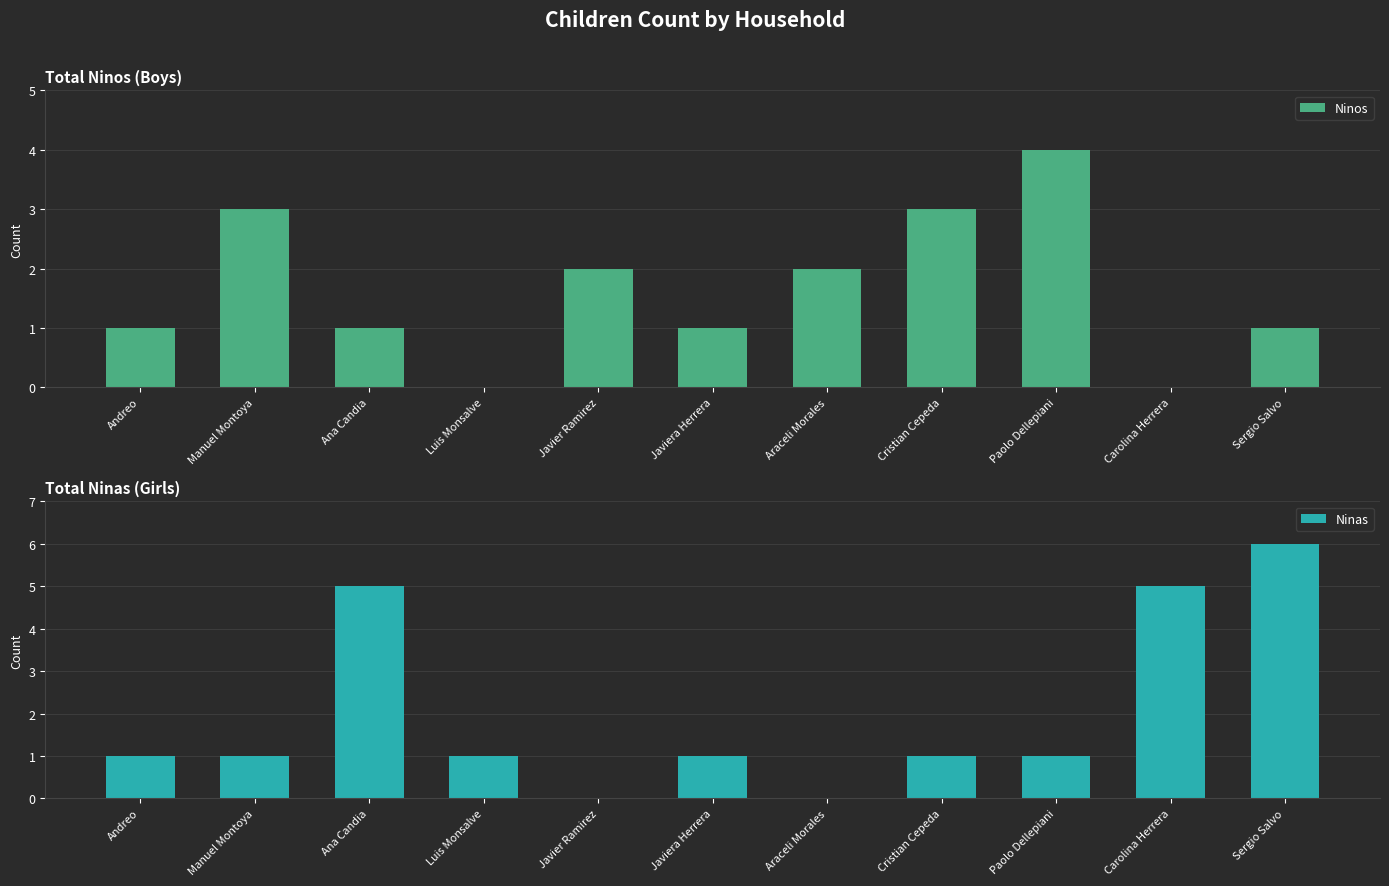

Between Carolina Herrera and Cristian Cepeda, which is larger?

Cristian Cepeda